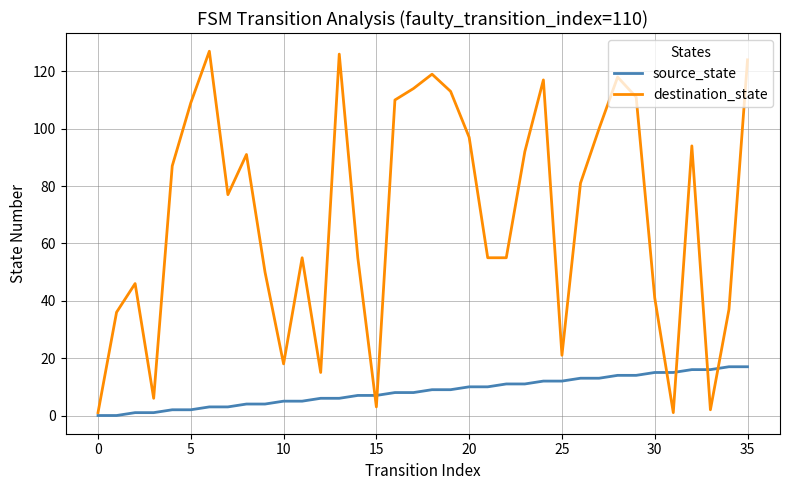

Which series has the largest total across all categories?

destination_state